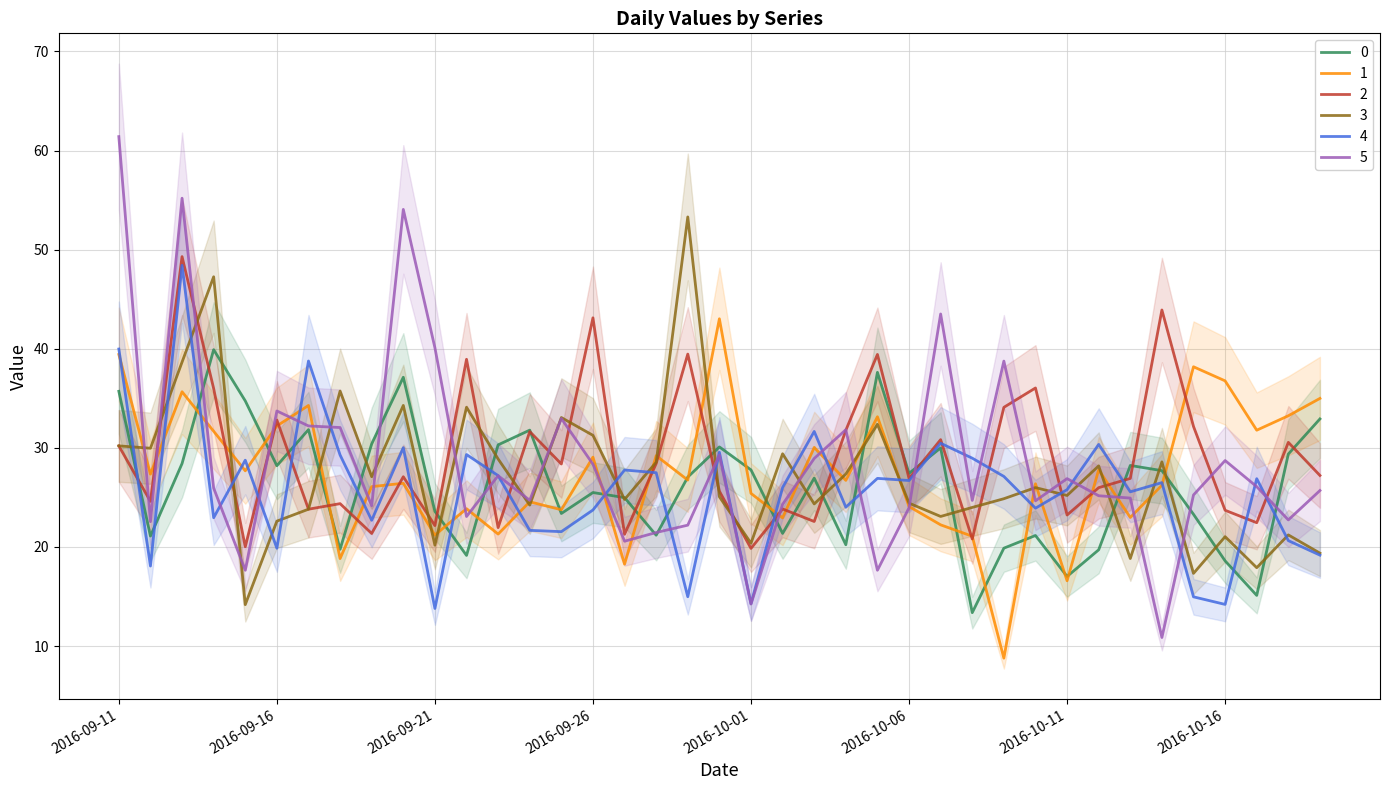

How many interior local valleys does the 0 series have?

12